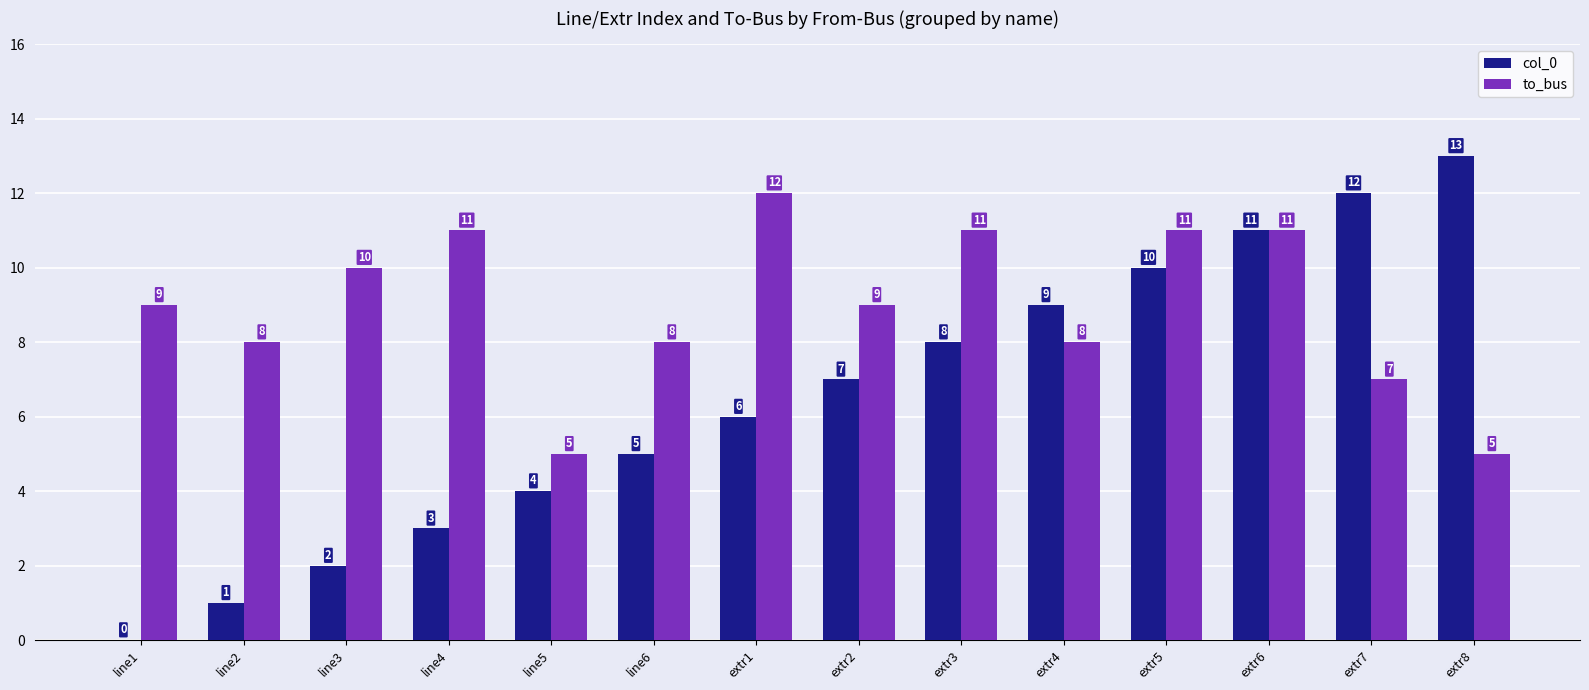

Which series changed the most between line1 and extr1?

col_0